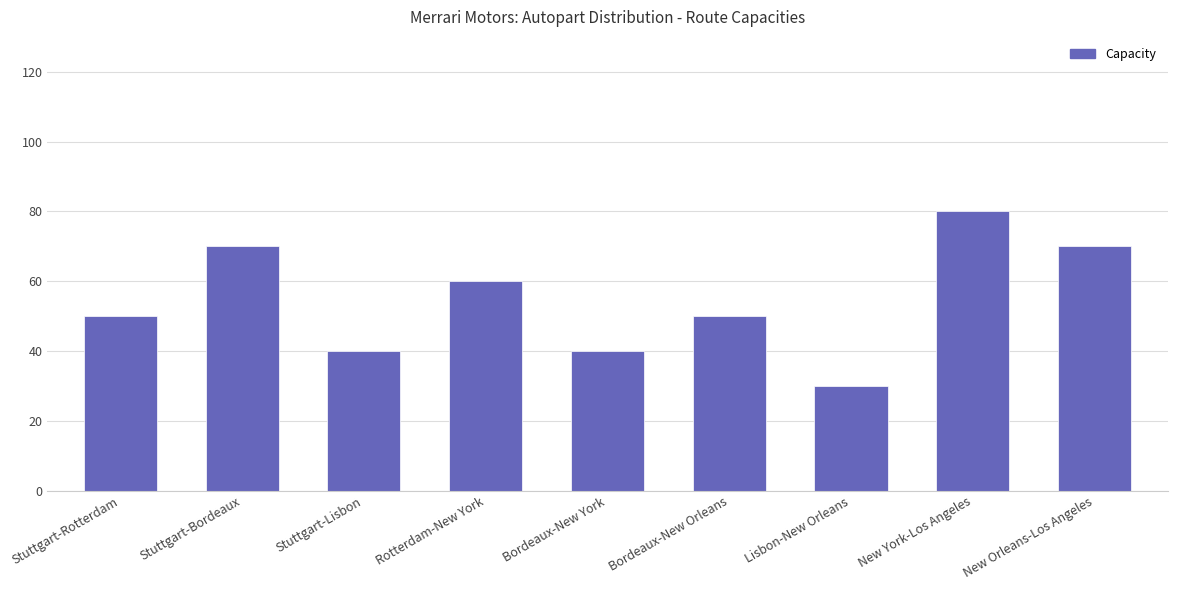

What is the change in value from Stuttgart-Bordeaux to Bordeaux-New Orleans?

-20